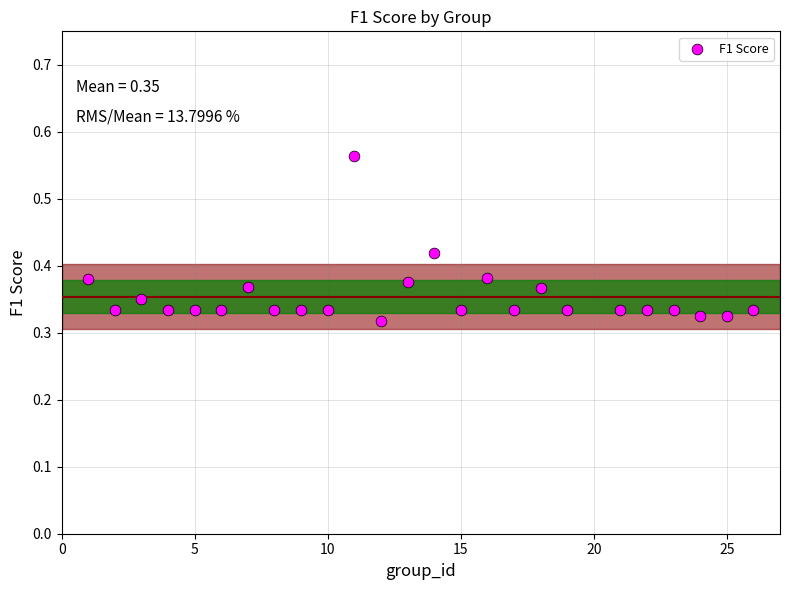

How many data points are displayed?

25